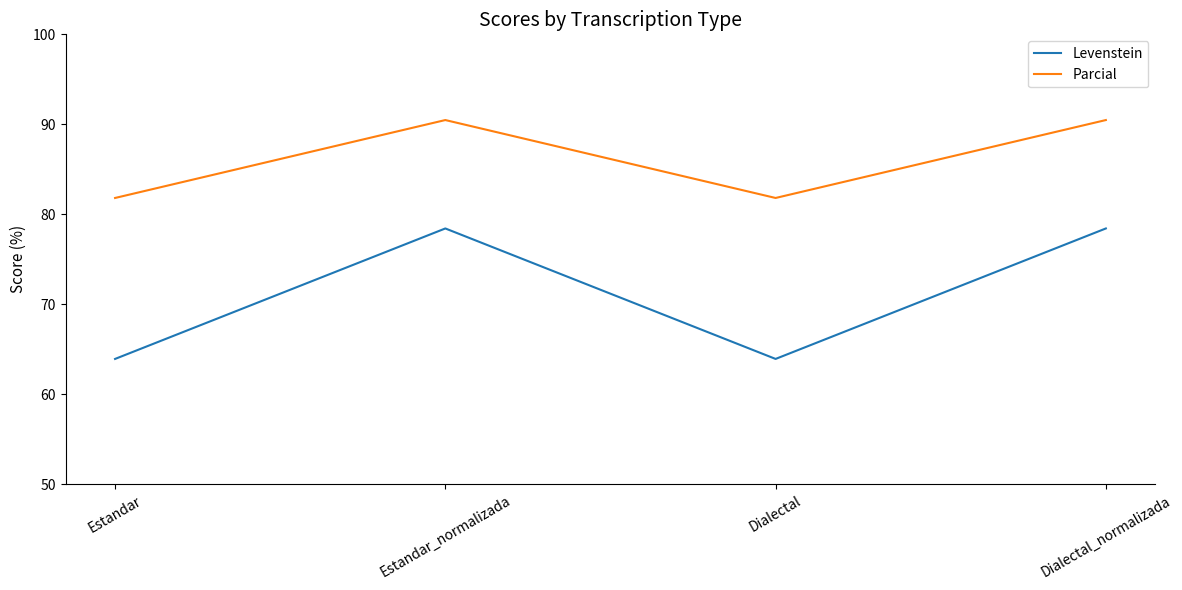

At how many categories does at least one series exceed 72?

4